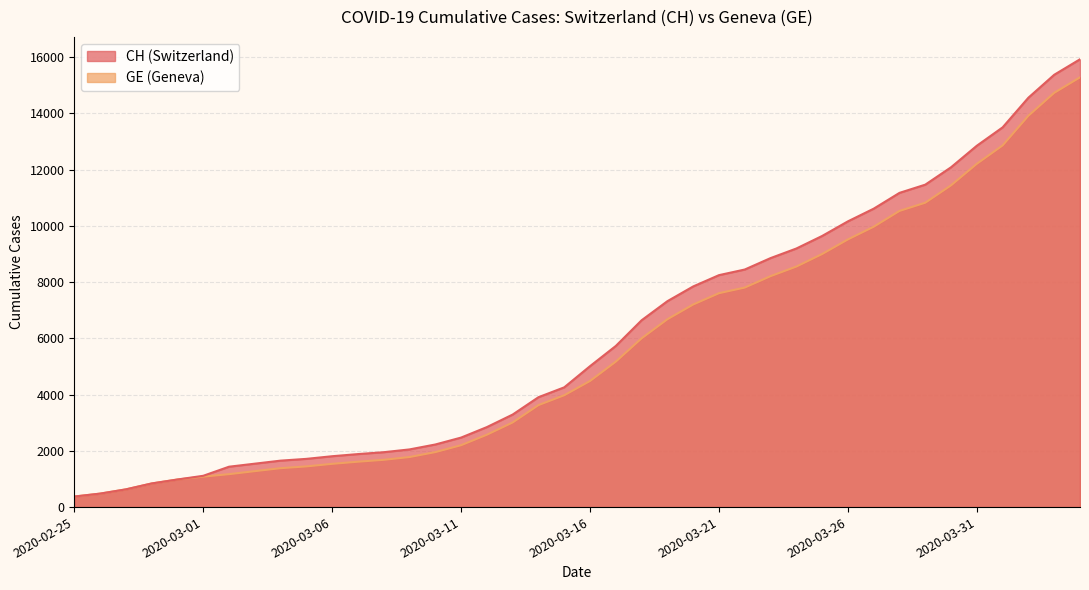

What is the total value across all series at 2020-02-27?

1260